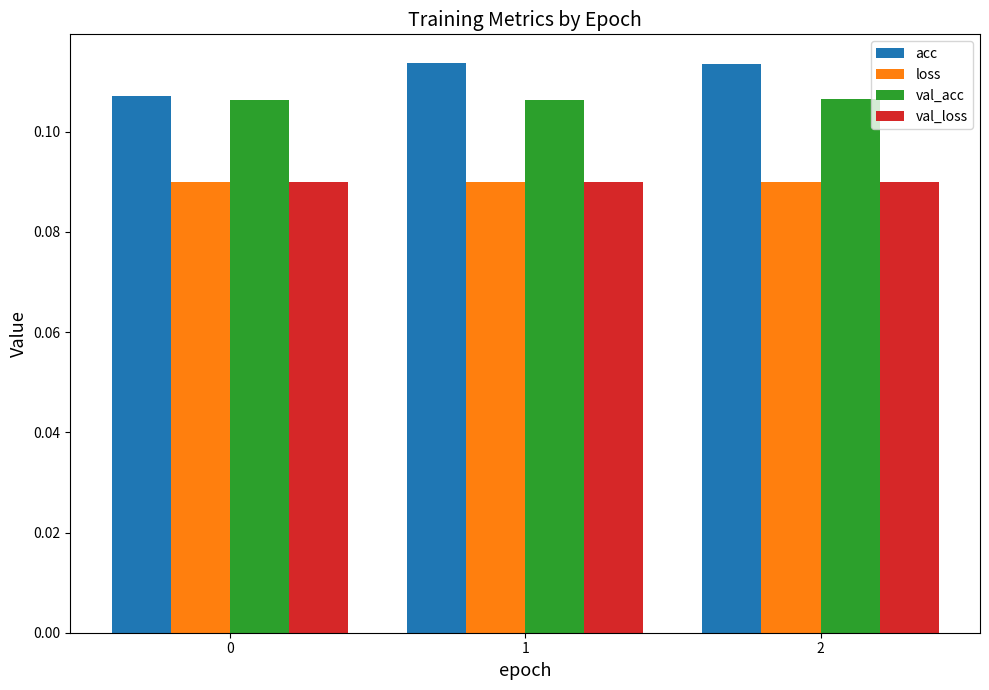

Does the chart contain stacked bars?

No